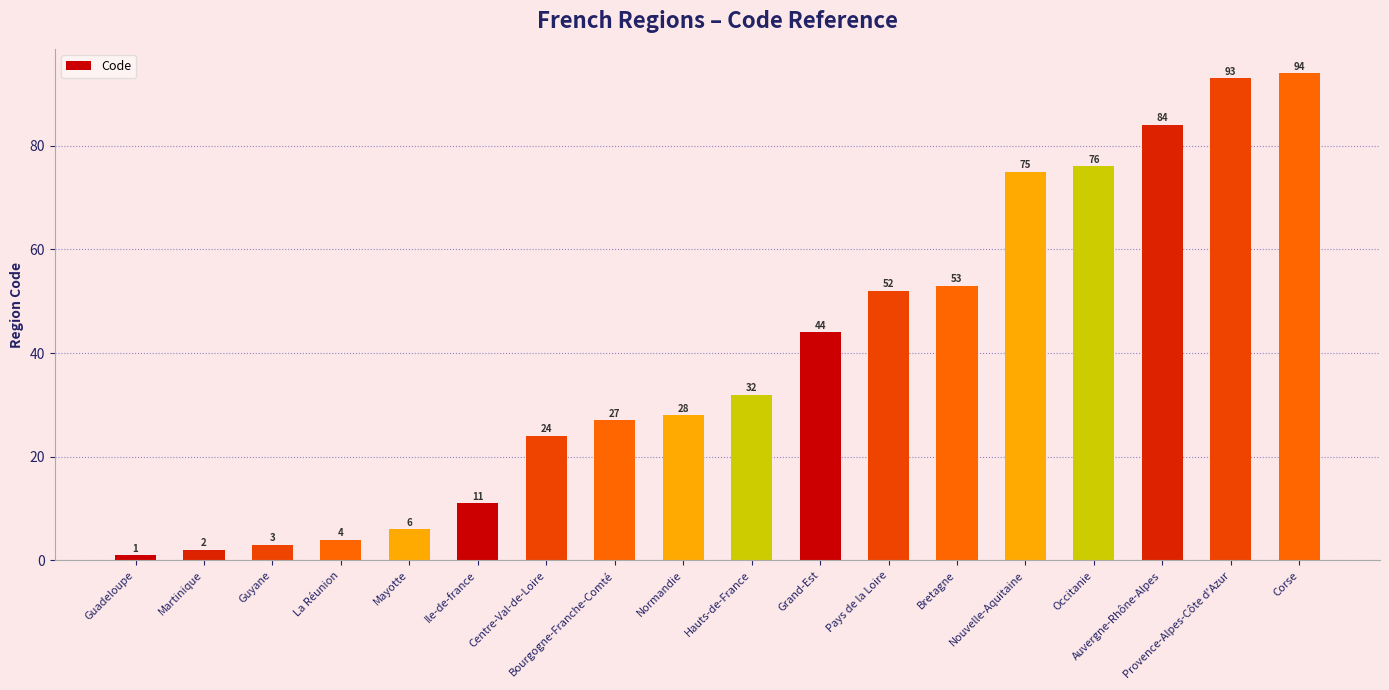

What is the maximum value shown in the chart?

94